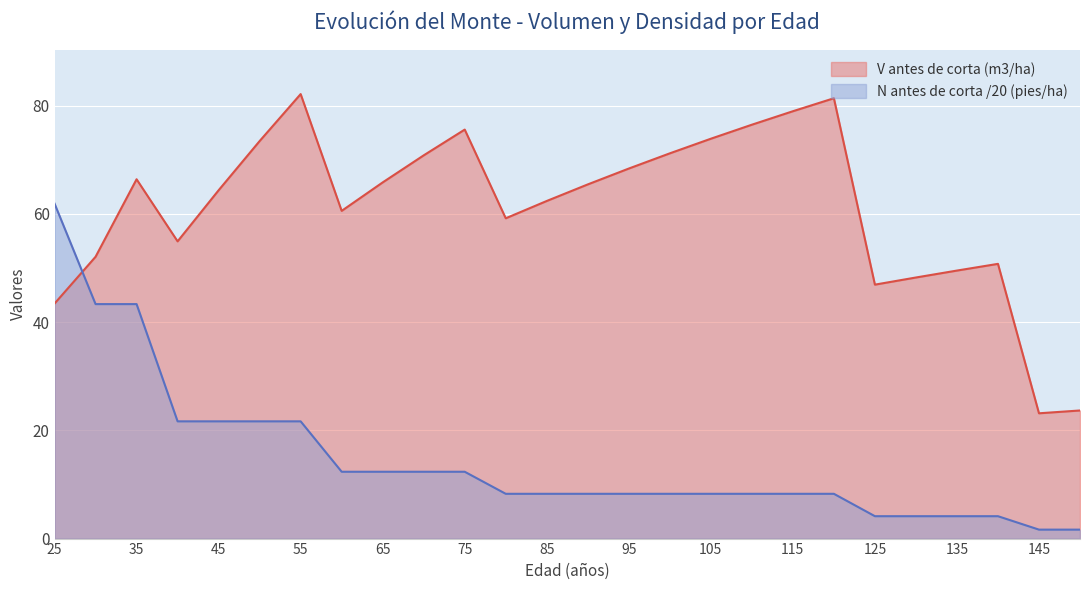

The value of V antes de corta (m3/ha) at 35 is 28.3. True or false?

False